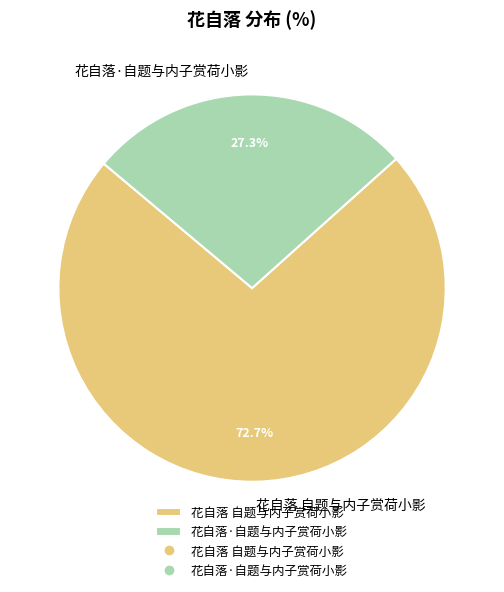

Rank the categories by value from highest to lowest.

花自落 自题与内子赏荷小影, 花自落·自题与内子赏荷小影